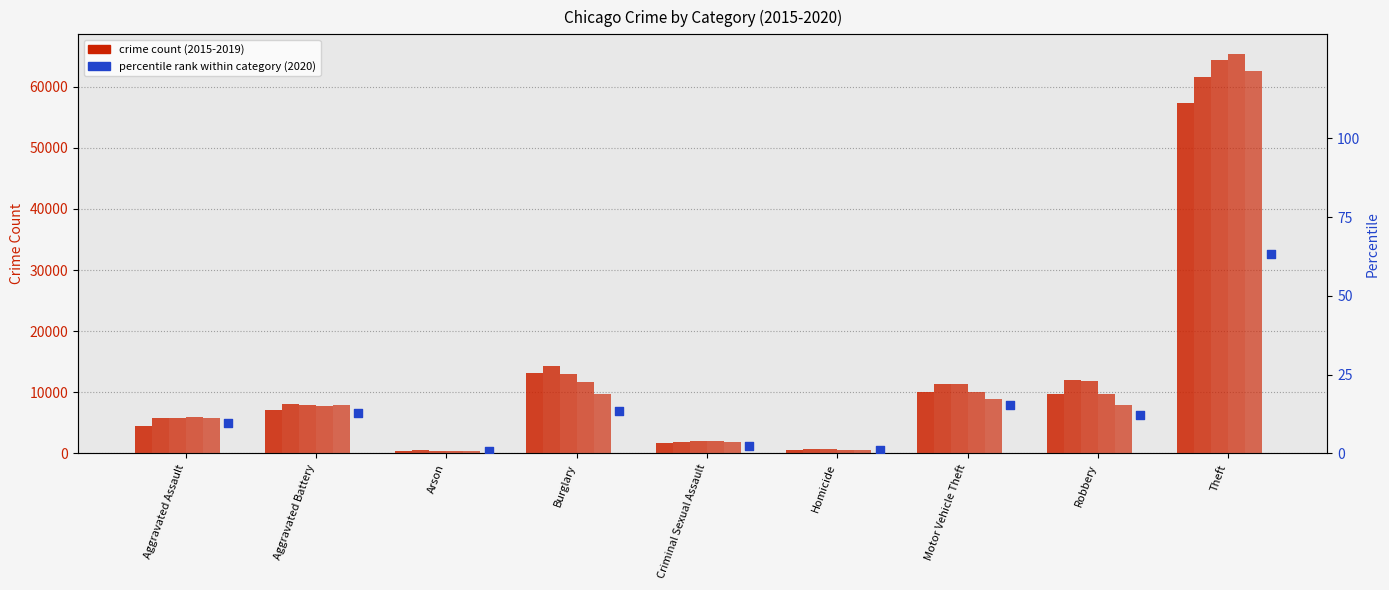

What is the change in value from Aggravated Battery to Arson?

-11.8